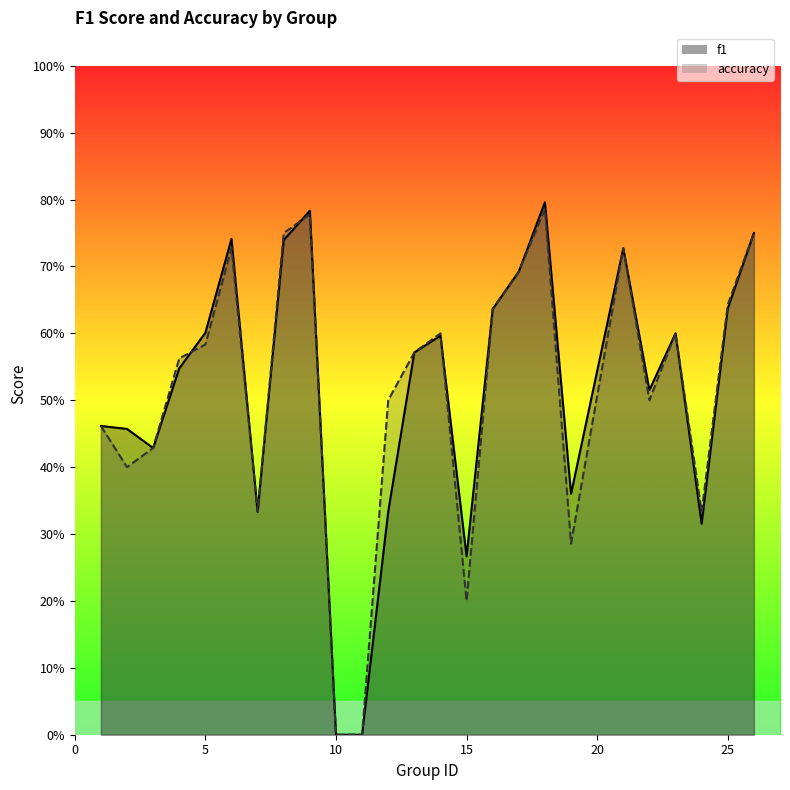

What is the greatest value displayed?

0.8